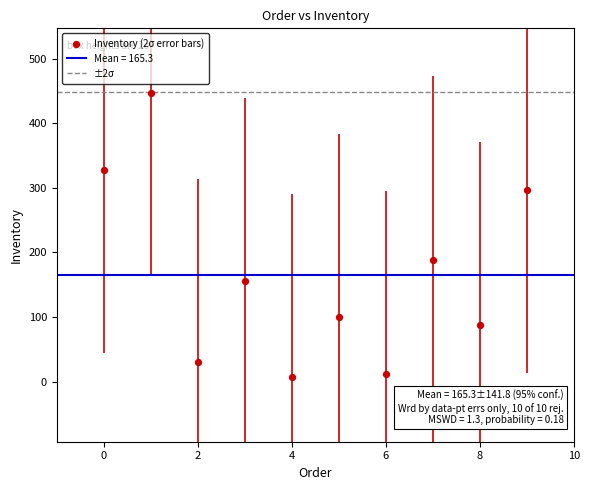

What Y value in the scatter plot is closest to 227?

189